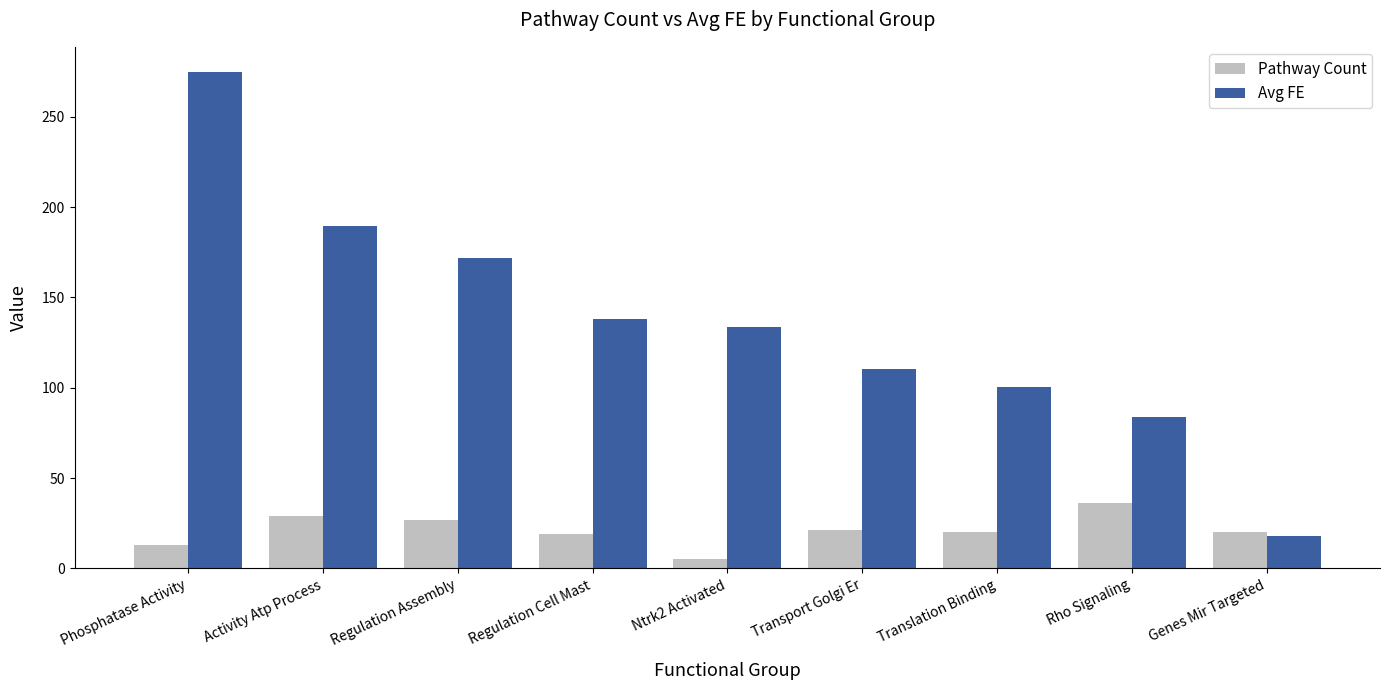

How many series are shown in this chart?

2